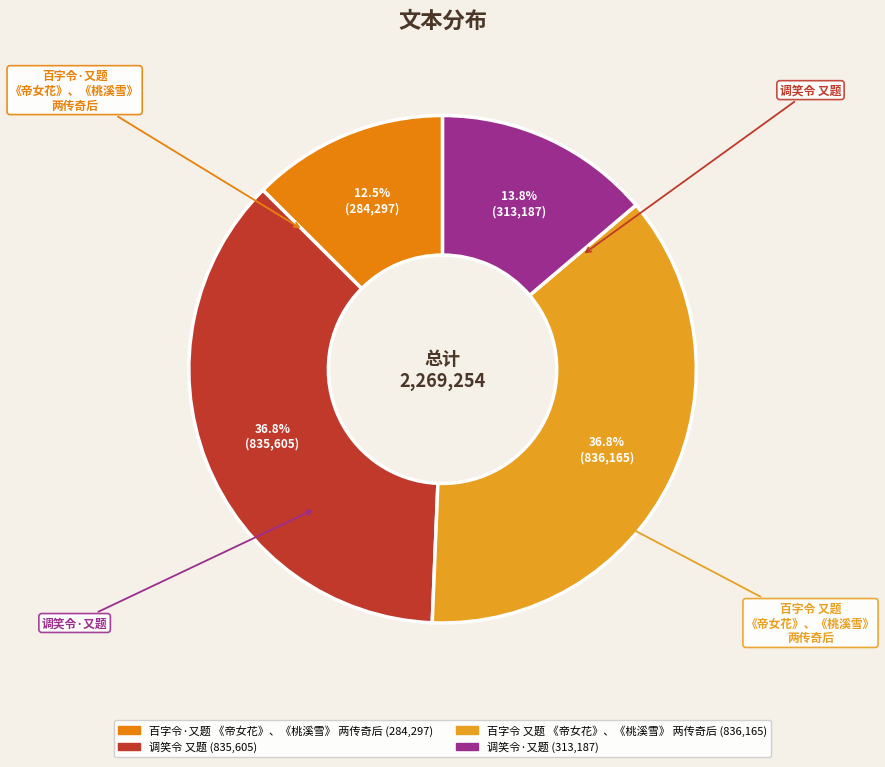

How many slices are in this pie chart?

4